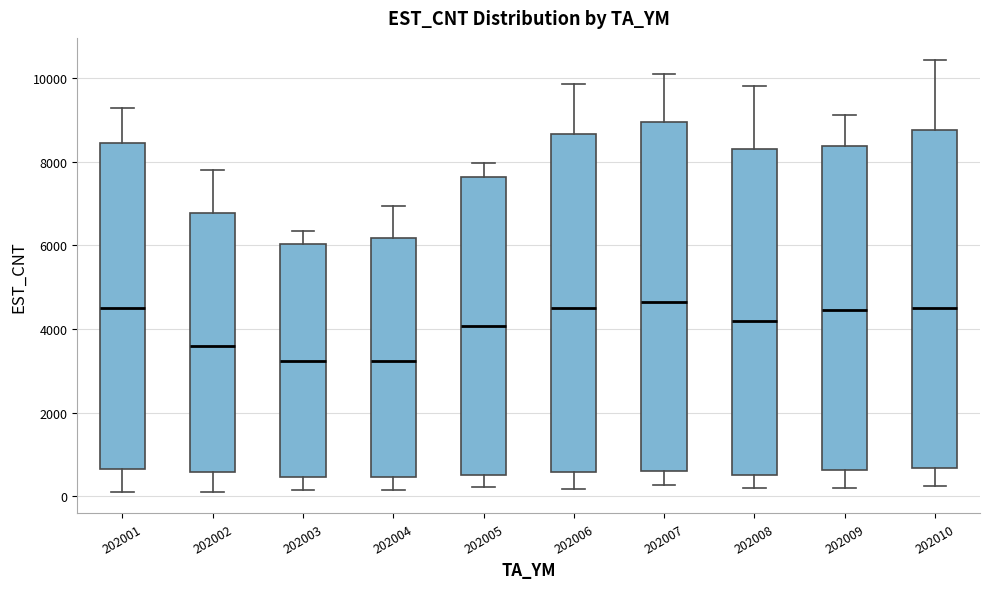

Comparing the boxes themselves (not the whiskers), which one is the tallest?

202007